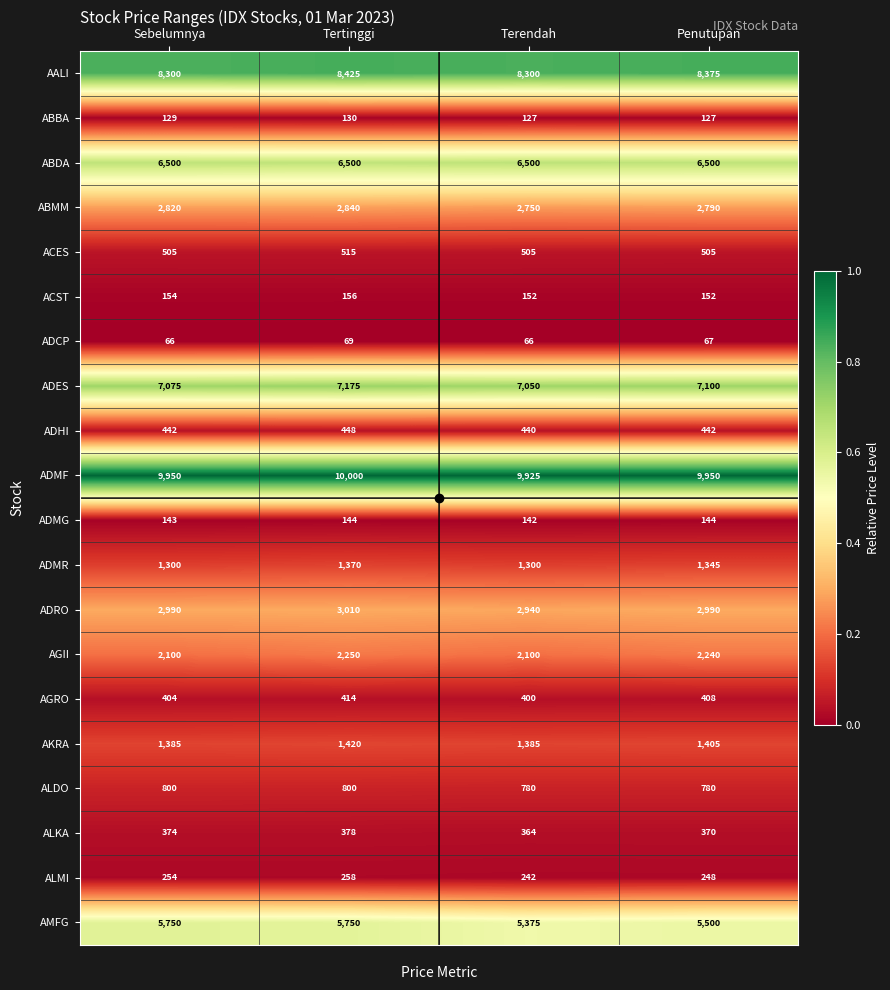

Count the ABMM values in the range 2790 to 2840.

3